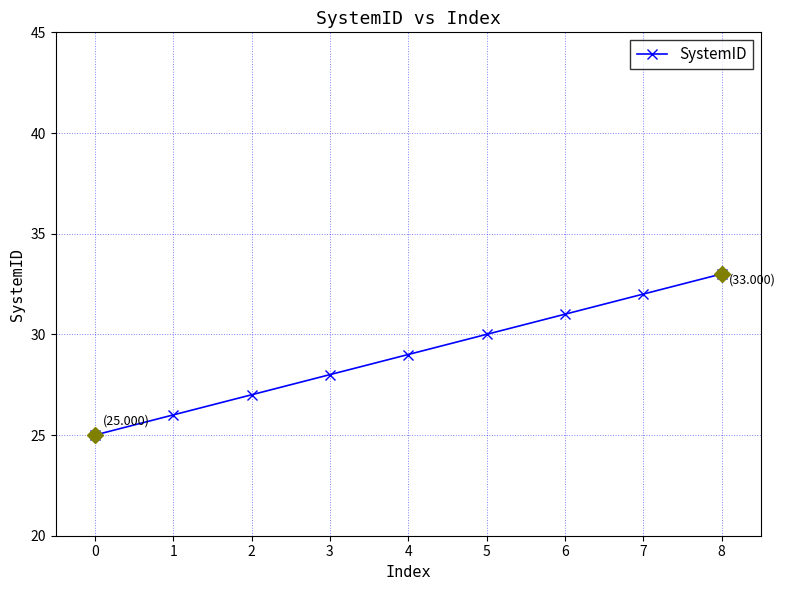

Reading left to right, transcribe all the data shown in this chart.

25	26	27	28	29	30	31	32	33